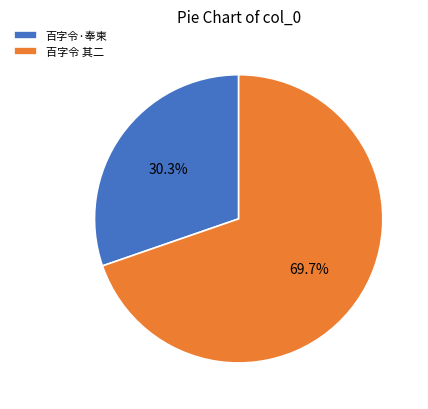

Rank the categories by value from highest to lowest.

百字令 其二, 百字令·奉柬